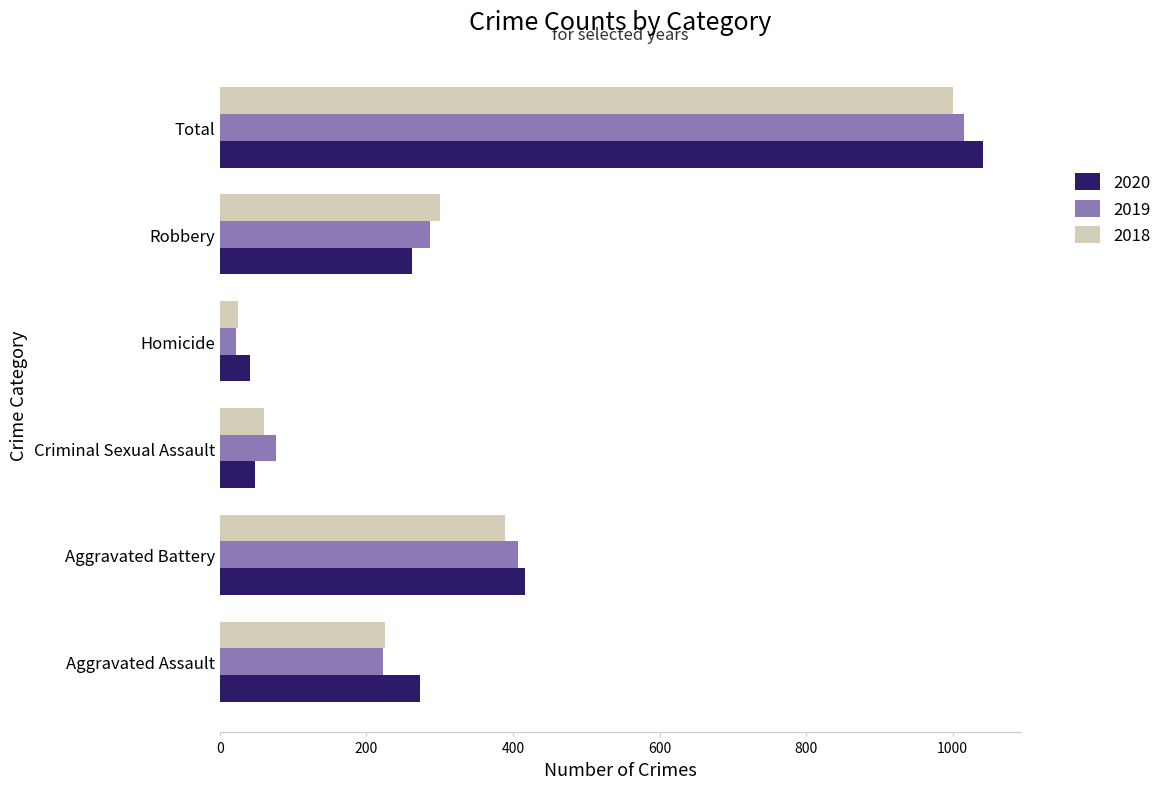

What is the total value across all series at Robbery?

851